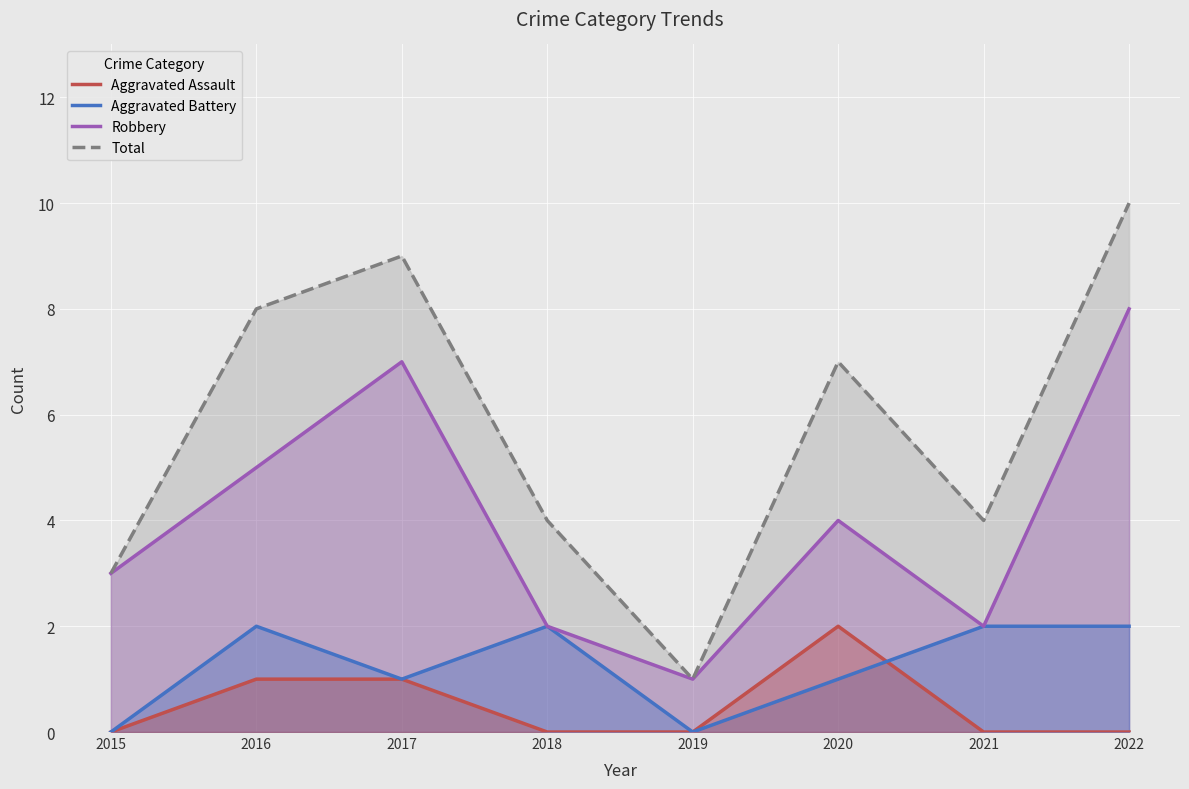

True or false: Total and Robbery cross at least once.

False